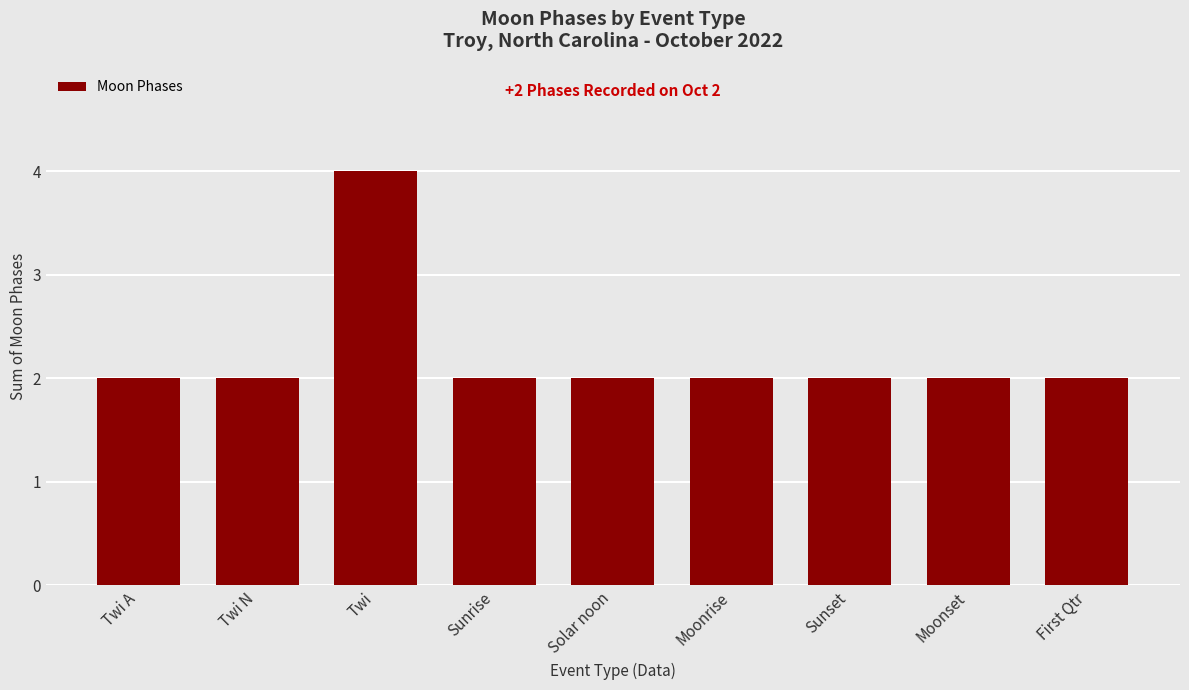

Approximately how many times larger is the value at Moonrise compared to Twi A?

1.0